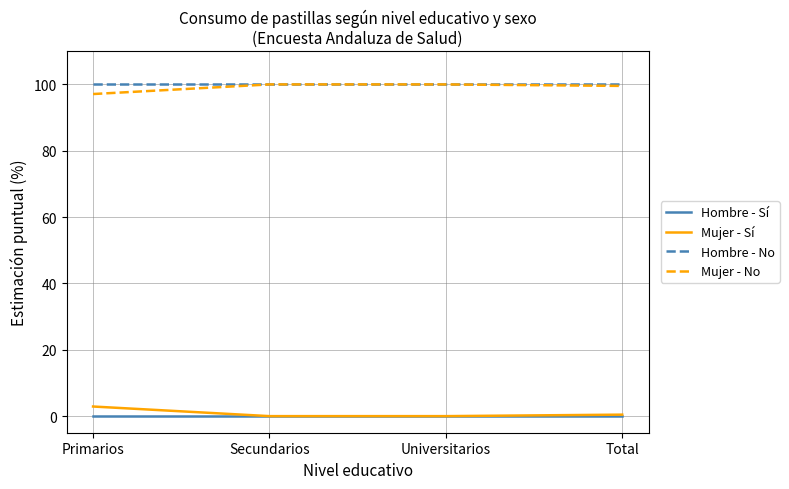

What is the maximum value for Mujer - No?

100.0